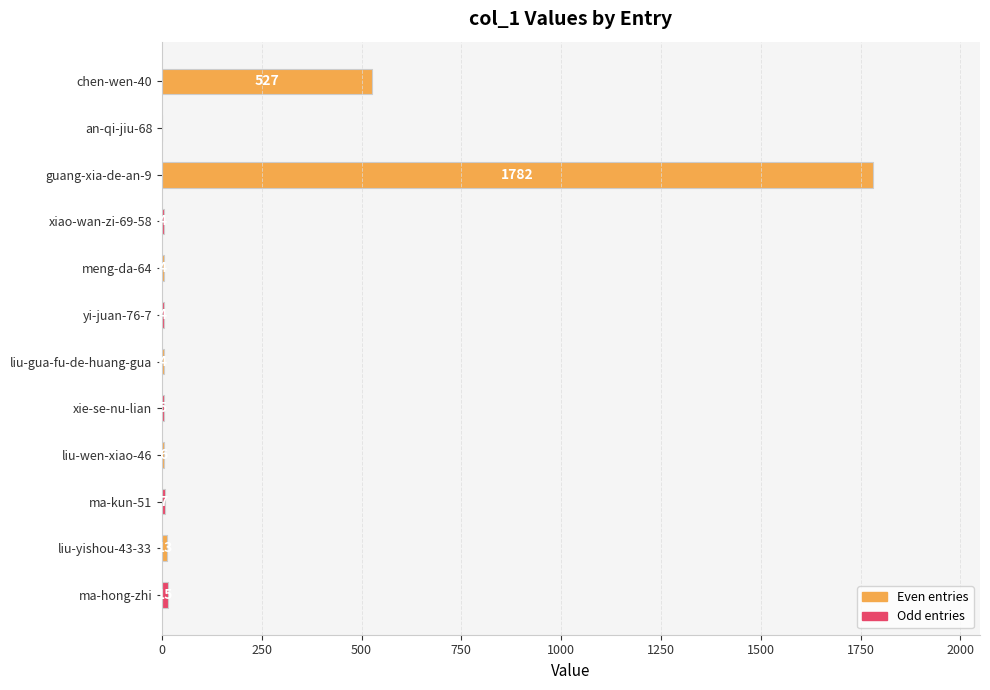

What is the change in value from xiao-wan-zi-69-58 to xie-se-nu-lian?

+1